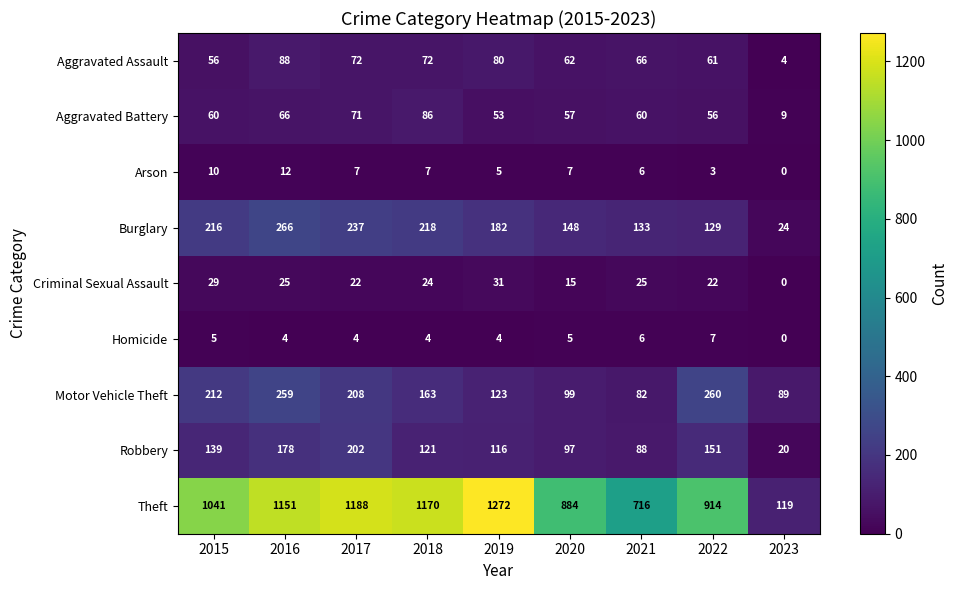

At which label does Motor Vehicle Theft reach its peak?

2022